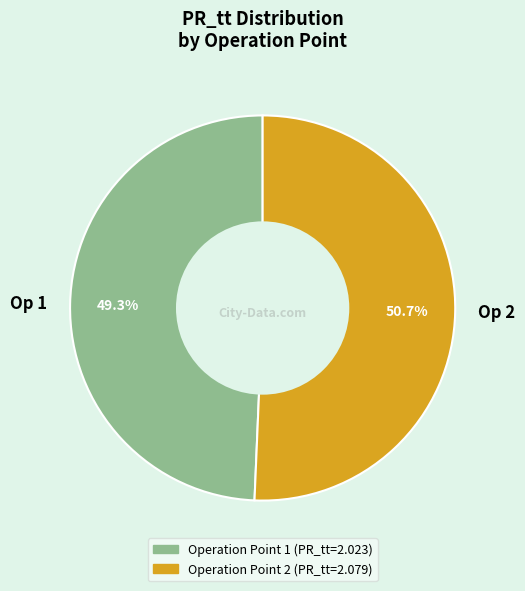

Does any single category account for the majority?

Yes